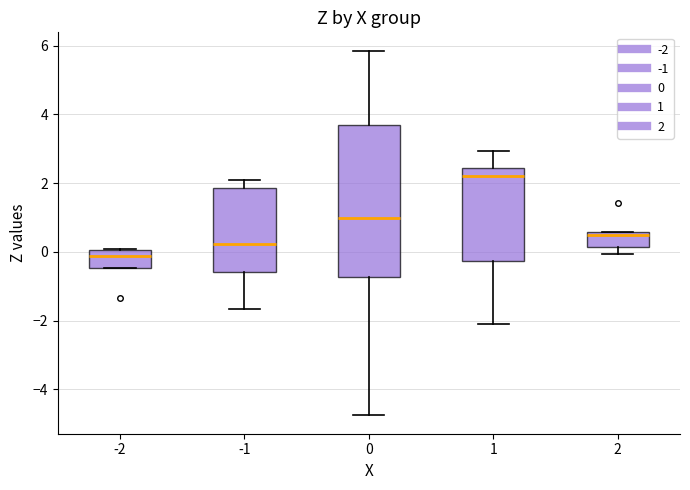

Where is the upper edge of the box at x = 1 on the y-axis? The values are not printed on the chart, so give them approximately, as read against the axis.

2.4